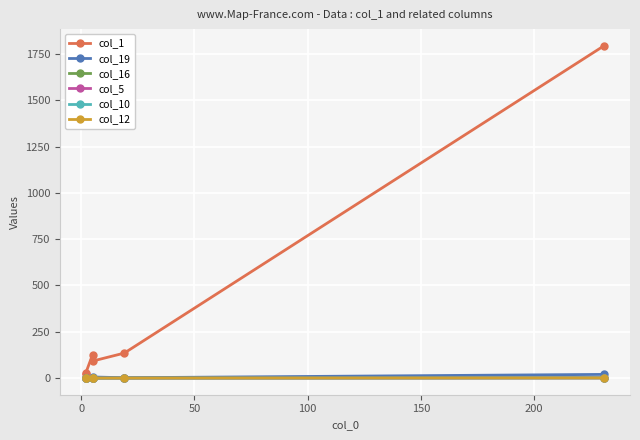

True or false: col_5 and col_16 cross at least once.

False